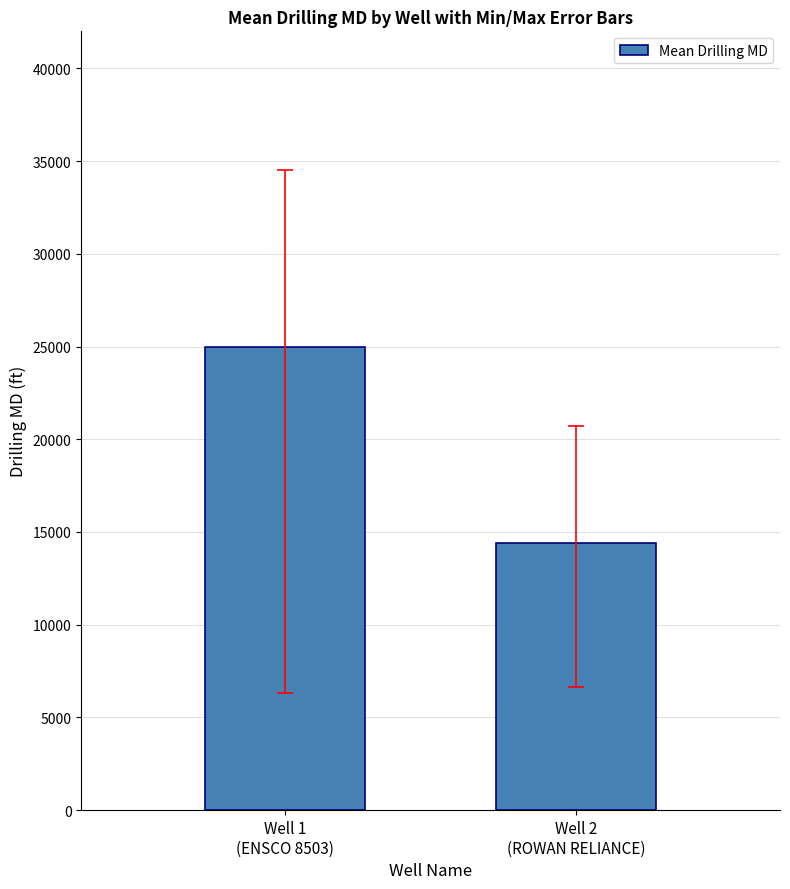

Which label corresponds to the largest value in the chart?

Well 1
(ENSCO 8503)